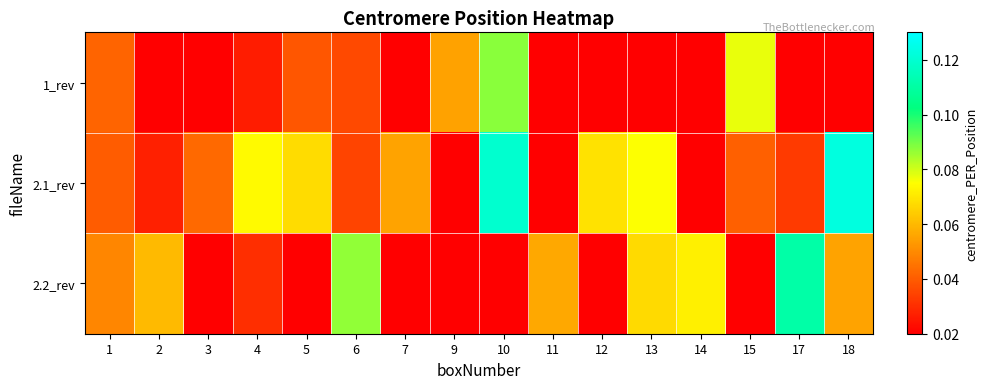

True or false: 1_rev has a value of 0.0 at 4.

False